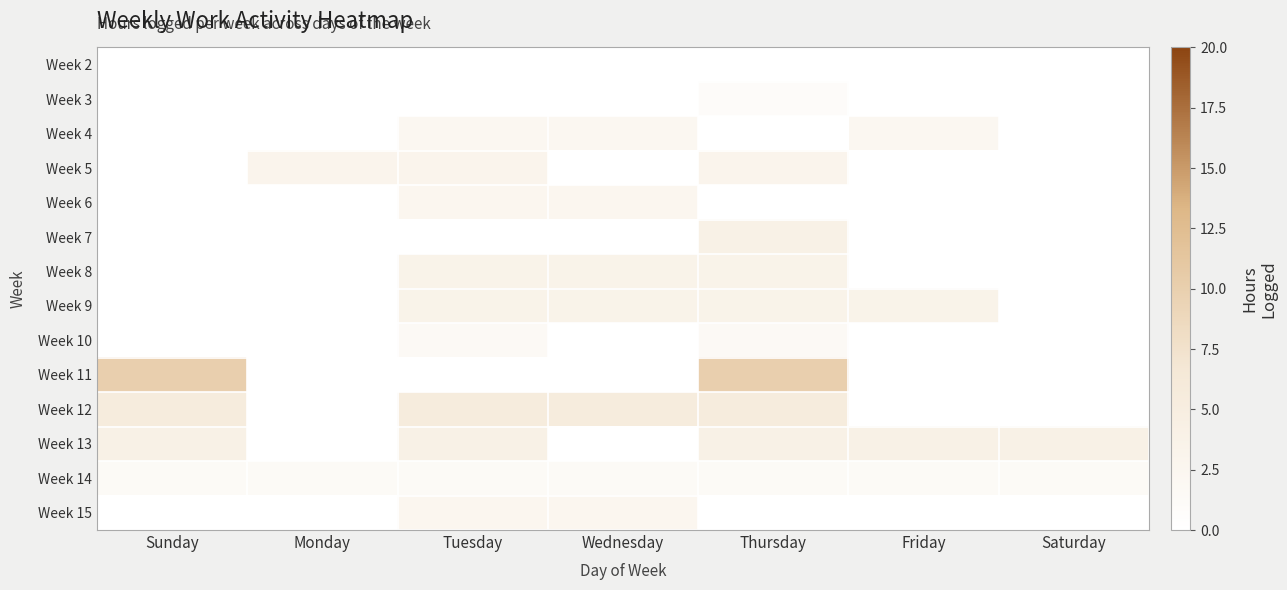

What is the maximum value shown in the chart?

10.0